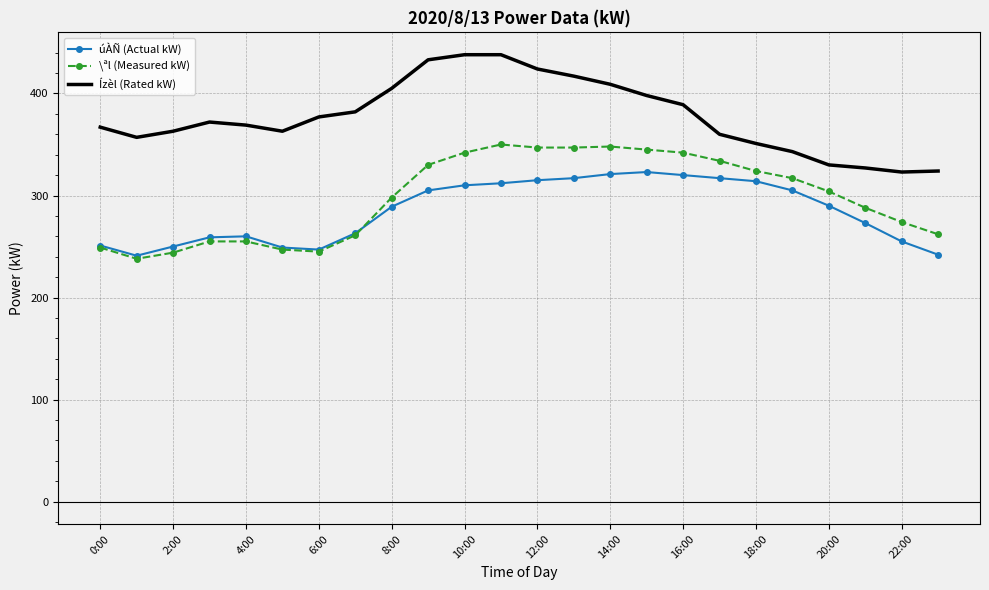

What is the smallest value displayed?

238